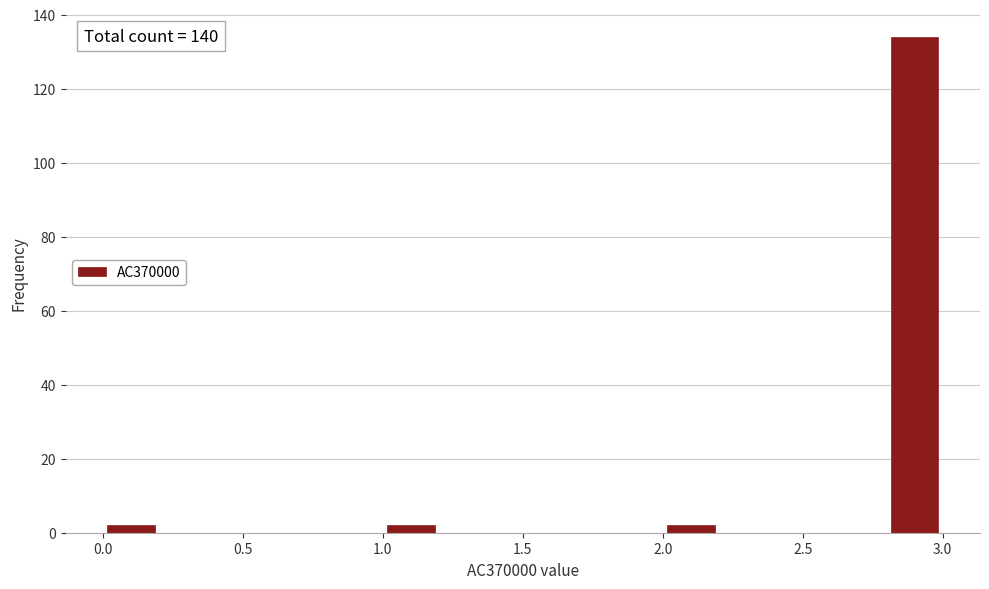

Over which range of the x-axis is the bar tallest?

2.8 to 3.0